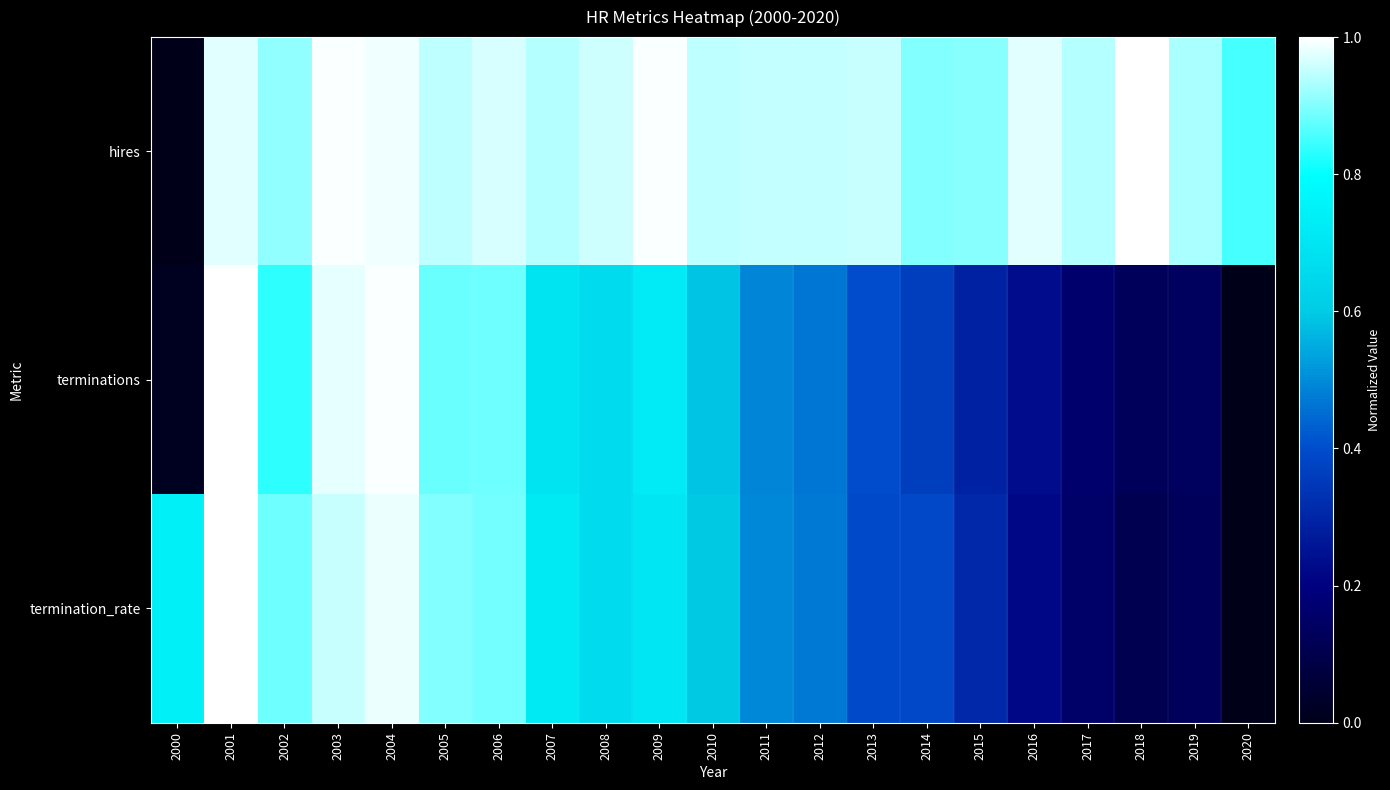

At how many categories does at least one series exceed 0?

21